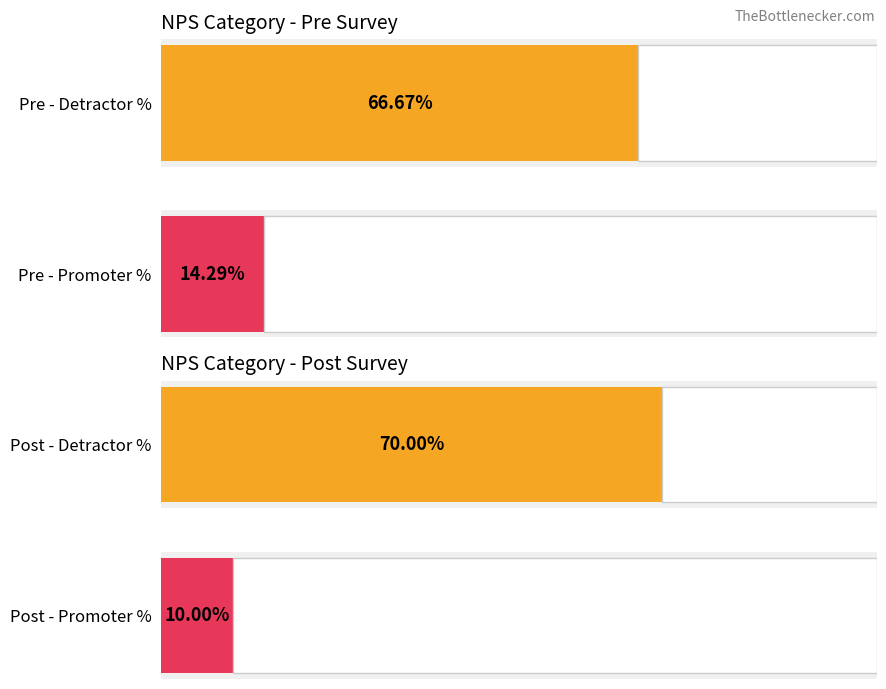

Between 5 and Promoter, which is larger?

Promoter